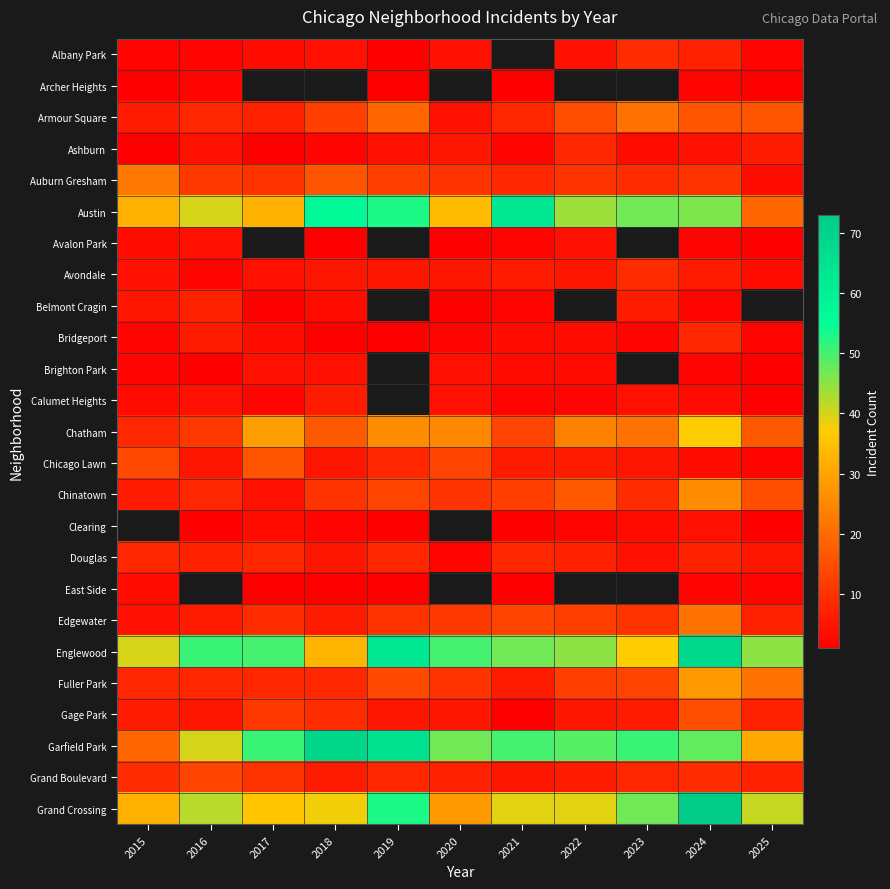

What is the minimum value shown in the chart?

1.0